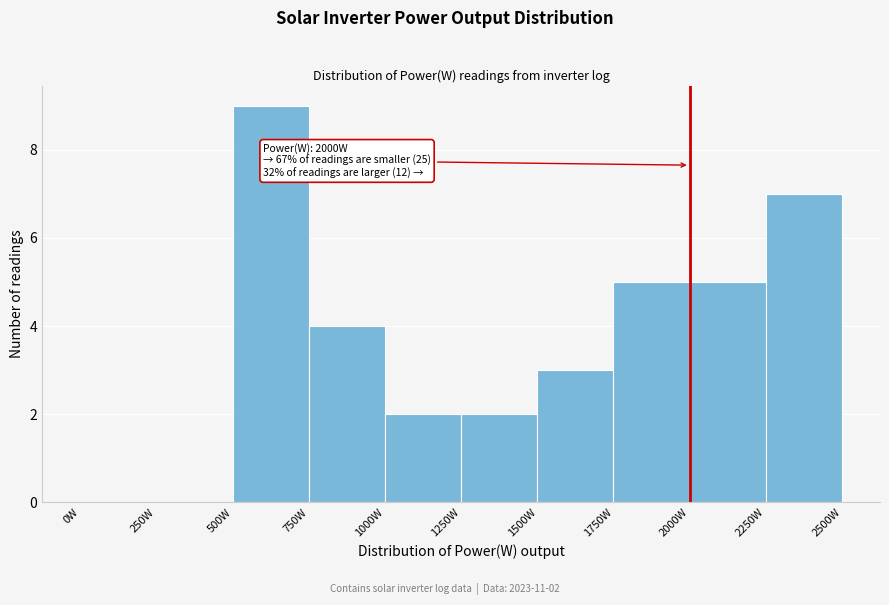

Which range on the x-axis has the tallest bar?

500 to 750